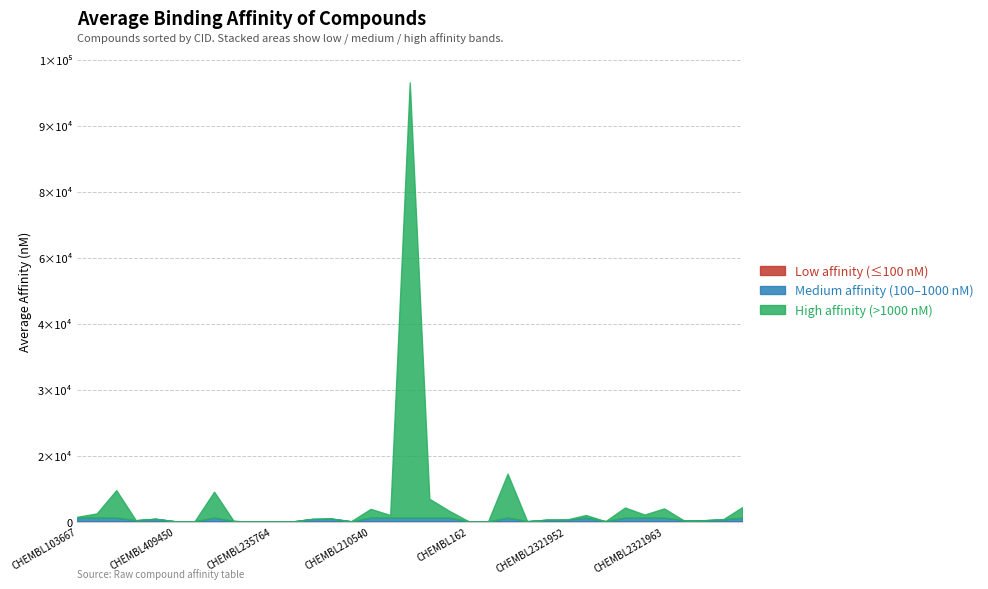

At how many categories does at least one series exceed 52822?

1